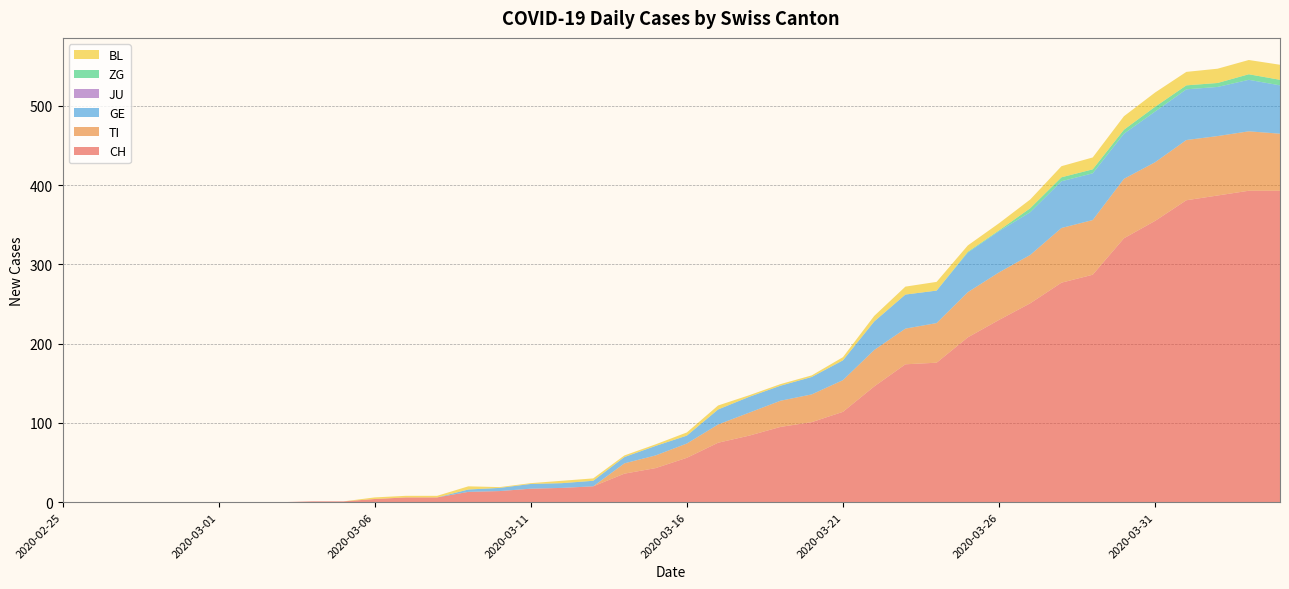

Reading left to right, list all the values displayed in this chart.

CH: 0	0	0	0	0	0	0	0	1	1	4	6	6	13	14	17	18	20	36	43	56	75	84	95	101	114	146	174	176	208	230	251	277	287	333	355	381	387	393	393
TI: 0	0	0	0	0	0	0	0	0	0	0	0	0	0	0	0	0	0	13	16	18	23	29	33	35	40	46	45	50	57	60	61	69	69	75	74	76	75	75	72
GE: 0	0	0	0	0	0	0	0	0	0	0	0	0	3	4	6	6	7	8	12	10	19	20	19	22	25	36	43	41	50	52	54	59	59	57	64	64	62	65	61
JU: 0	0	0	0	0	0	0	0	0	0	0	0	0	0	0	0	0	0	0	0	0	0	0	0	0	0	0	0	0	0	0	0	0	0	0	0	0	0	0	0
ZG: 0	0	0	0	0	0	0	0	0	0	0	0	0	0	0	0	0	0	0	0	0	0	0	0	0	0	0	0	0	1	1	5	5	5	5	6	5	5	7	7
BL: 0	0	0	0	0	0	0	0	0	0	2	2	2	4	1	1	3	3	2	2	4	5	2	2	2	4	7	10	11	8	9	11	14	15	17	18	17	18	18	19